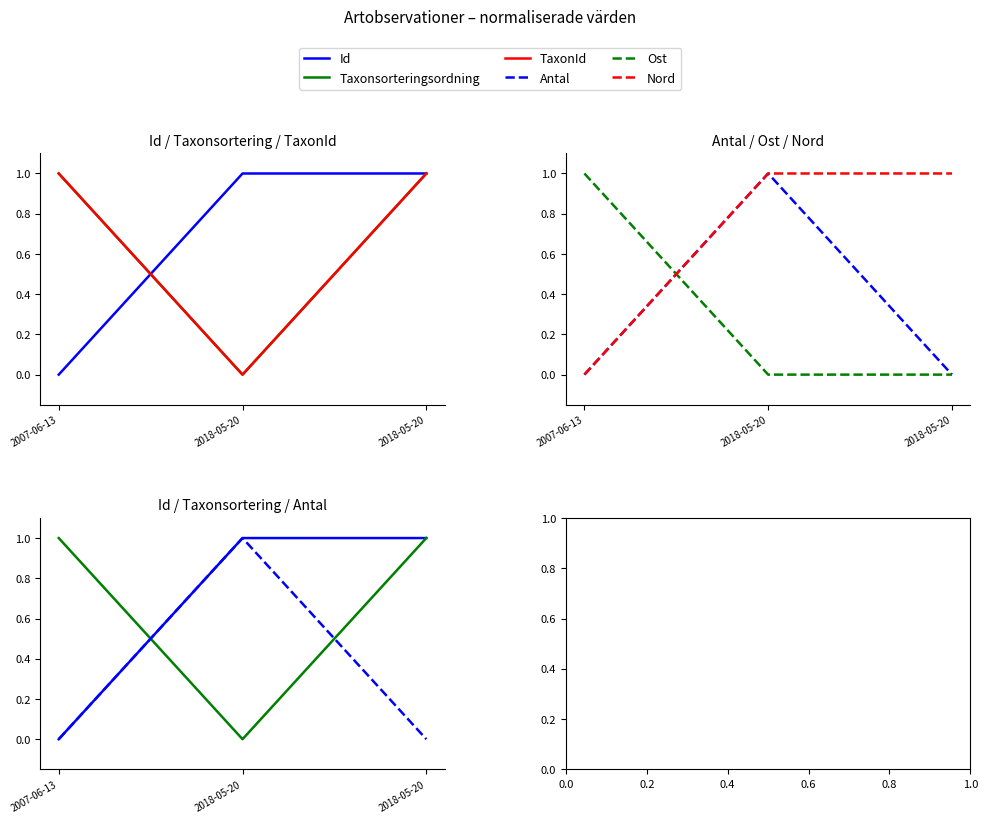

How many lines are shown in the chart?

6